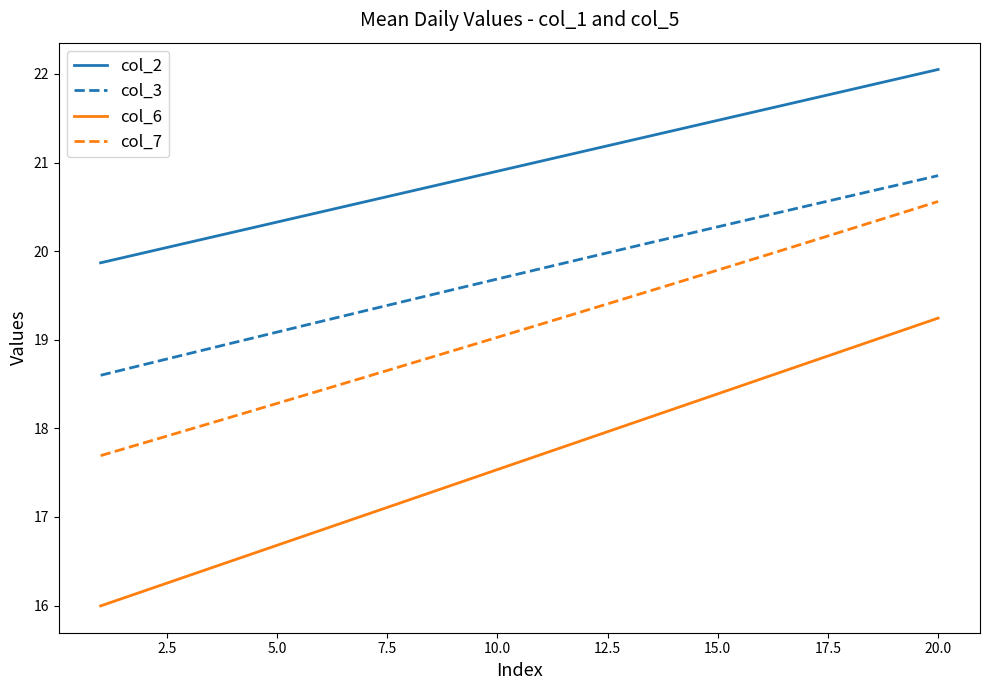

True or false: col_6 has more than 1 points higher than both neighbors.

False